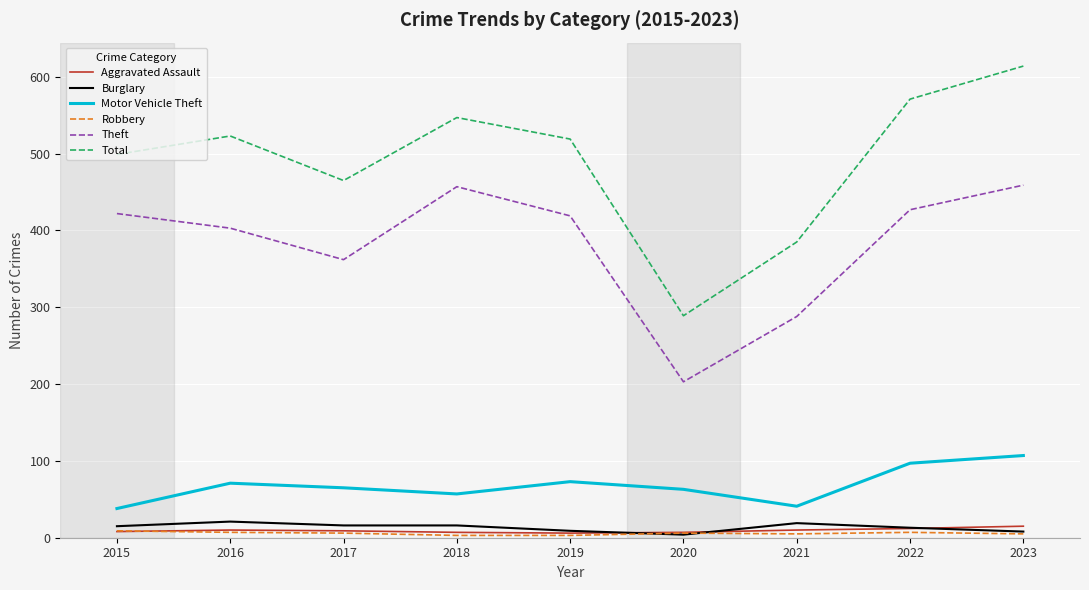

What are all the series names shown in the legend?

Aggravated Assault, Burglary, Motor Vehicle Theft, Robbery, Theft, Total